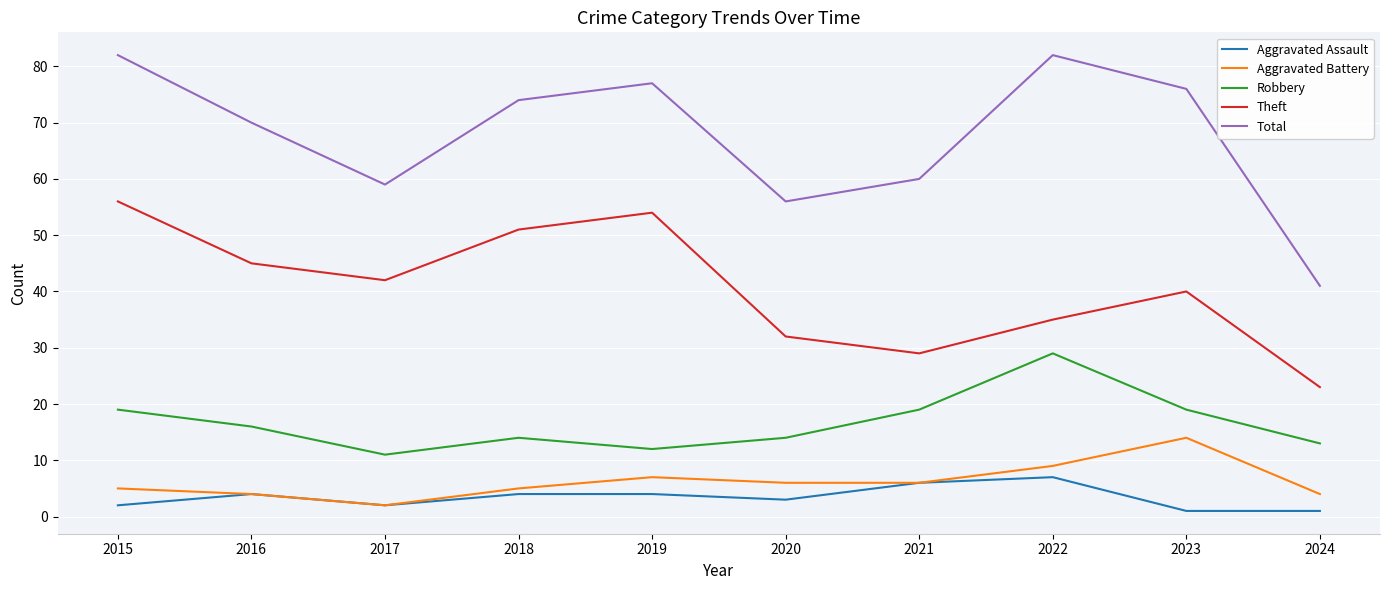

What is the maximum value shown in the chart?

82